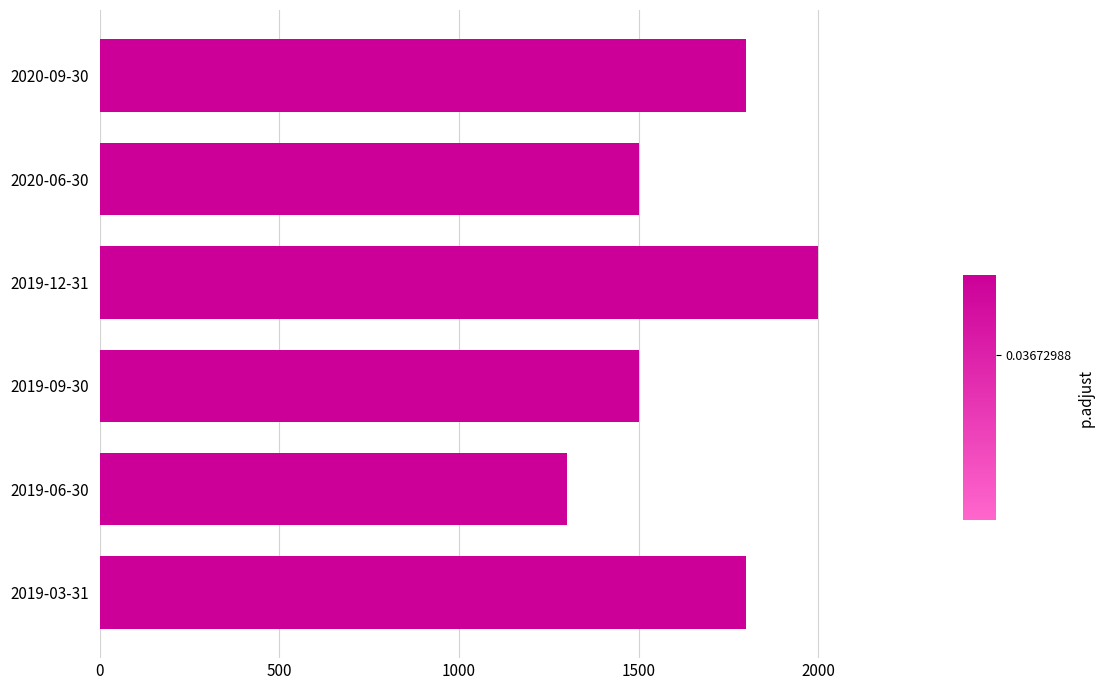

The value at 2020-09-30 is 3086. True or false?

False